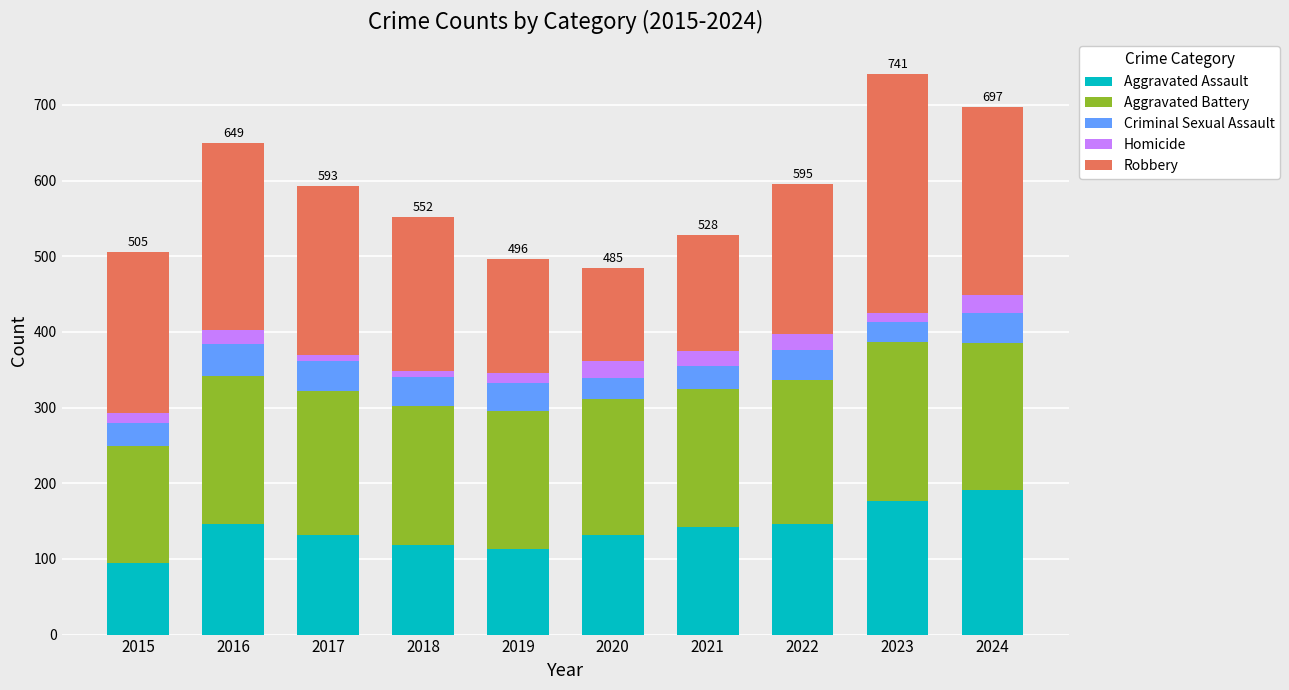

Count the number of categories in the chart.

10